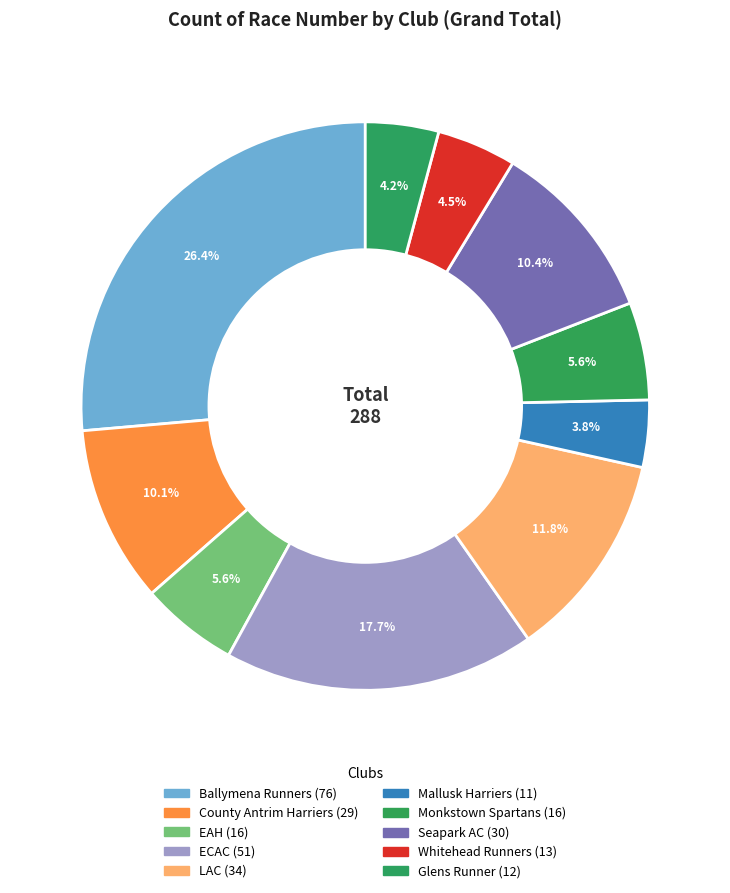

Count the number of slices in the pie.

10